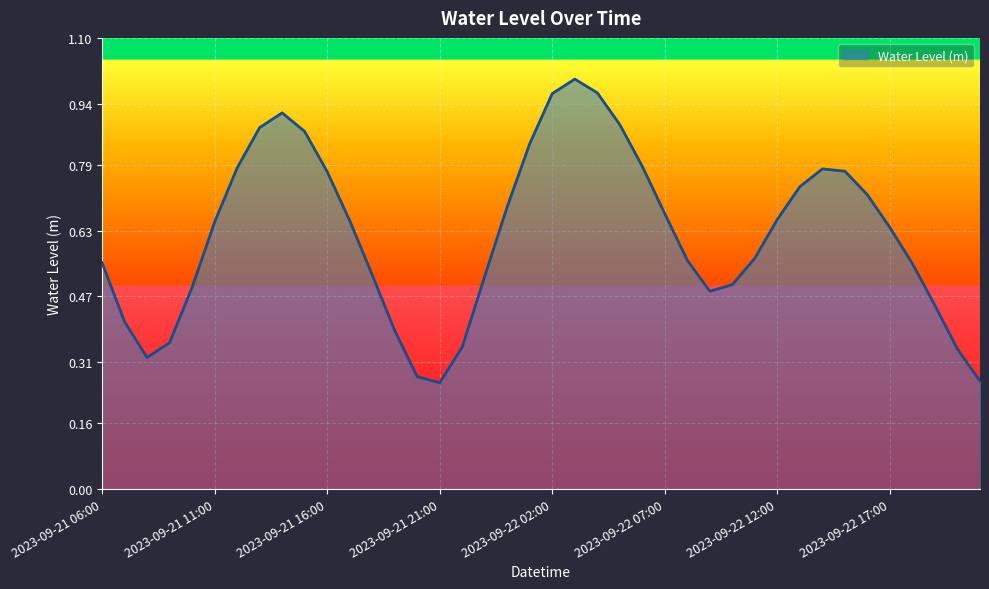

Count the number of categories in the chart.

40